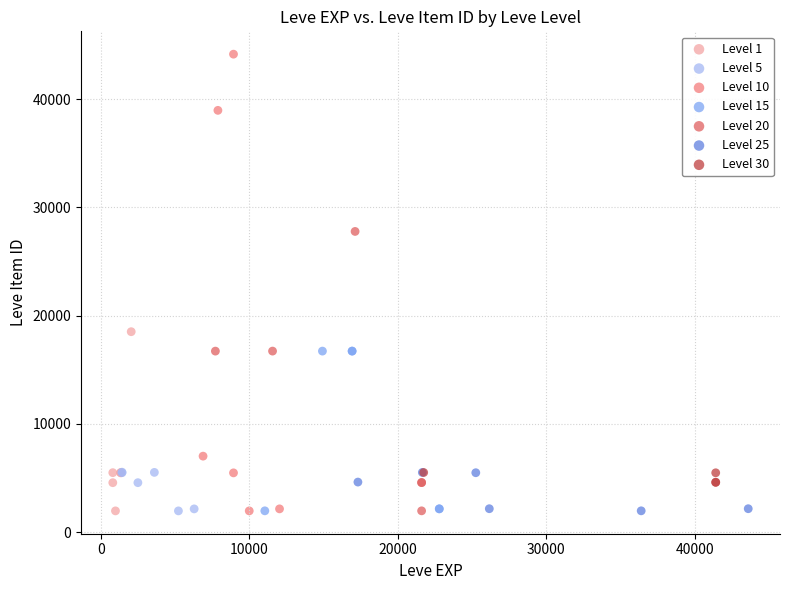

Which series reaches the maximum Y coordinate?

Level 10